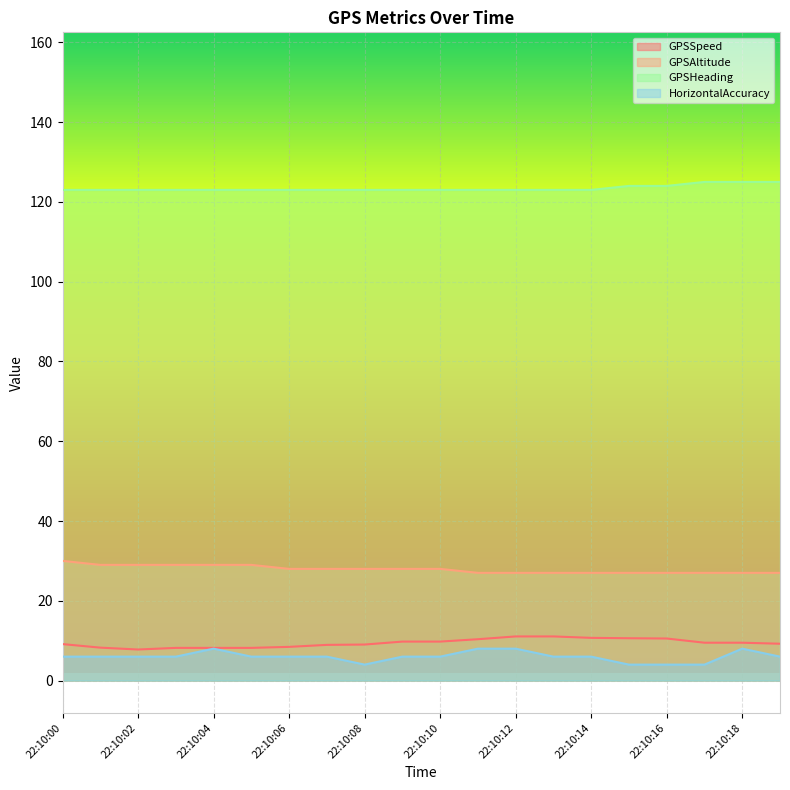

At which label does GPSAltitude reach its minimum?

22:10:11